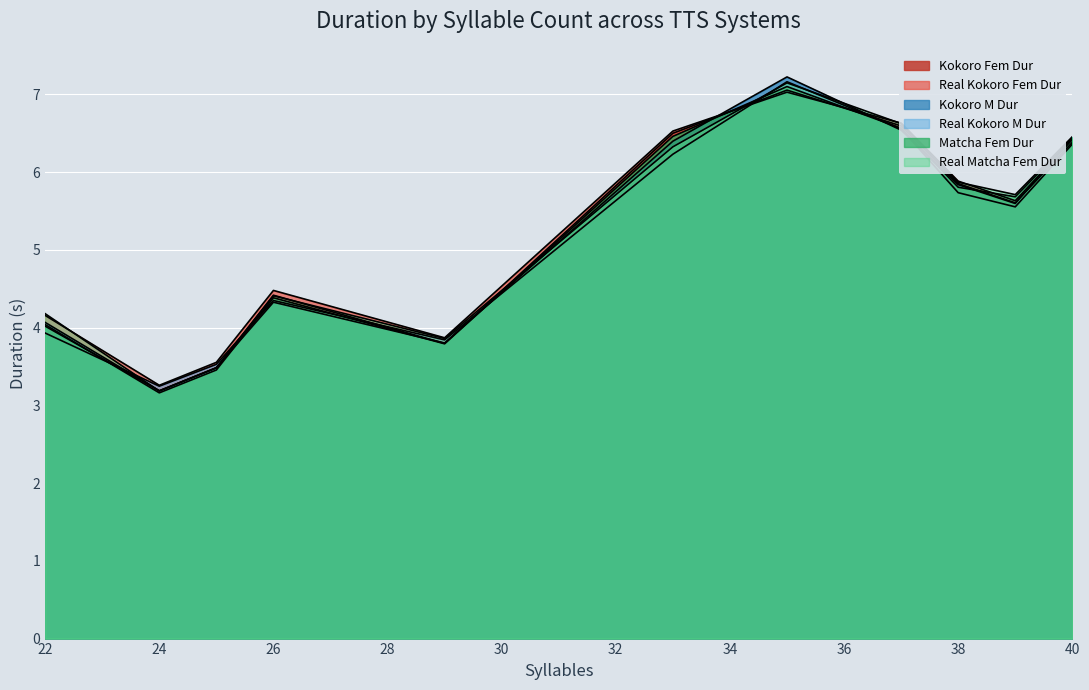

At how many categories does at least one series exceed 4?

8